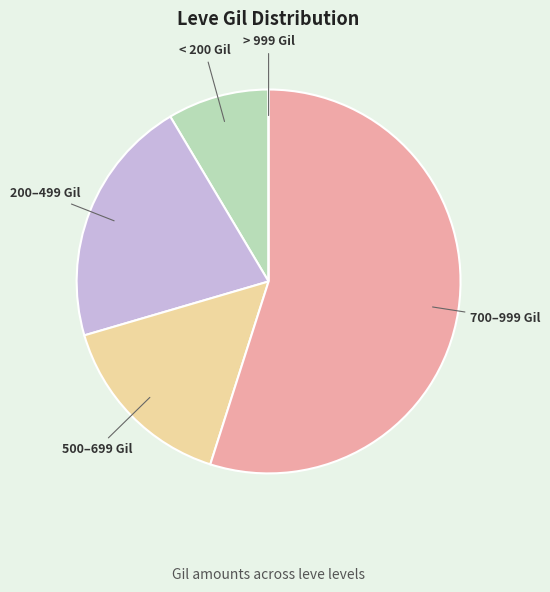

Which slice represents more than half of the pie?

700–999 Gil